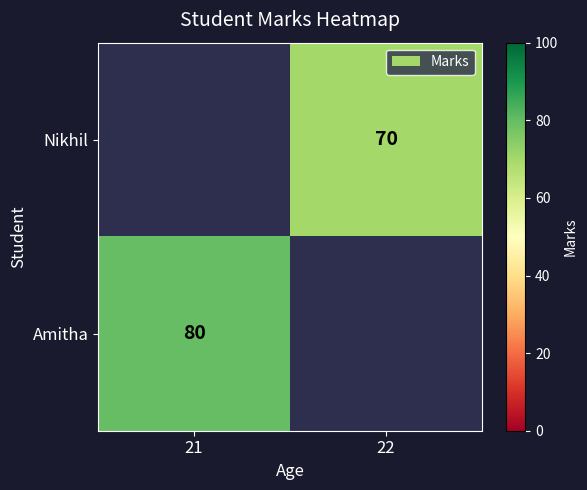

True or false: Nikhil has a value of 70 at 22.

True